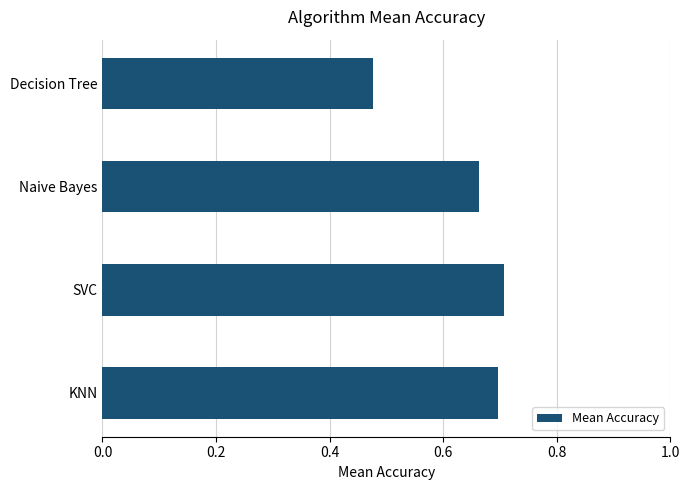

Between Naive Bayes and Decision Tree, which is larger?

Naive Bayes